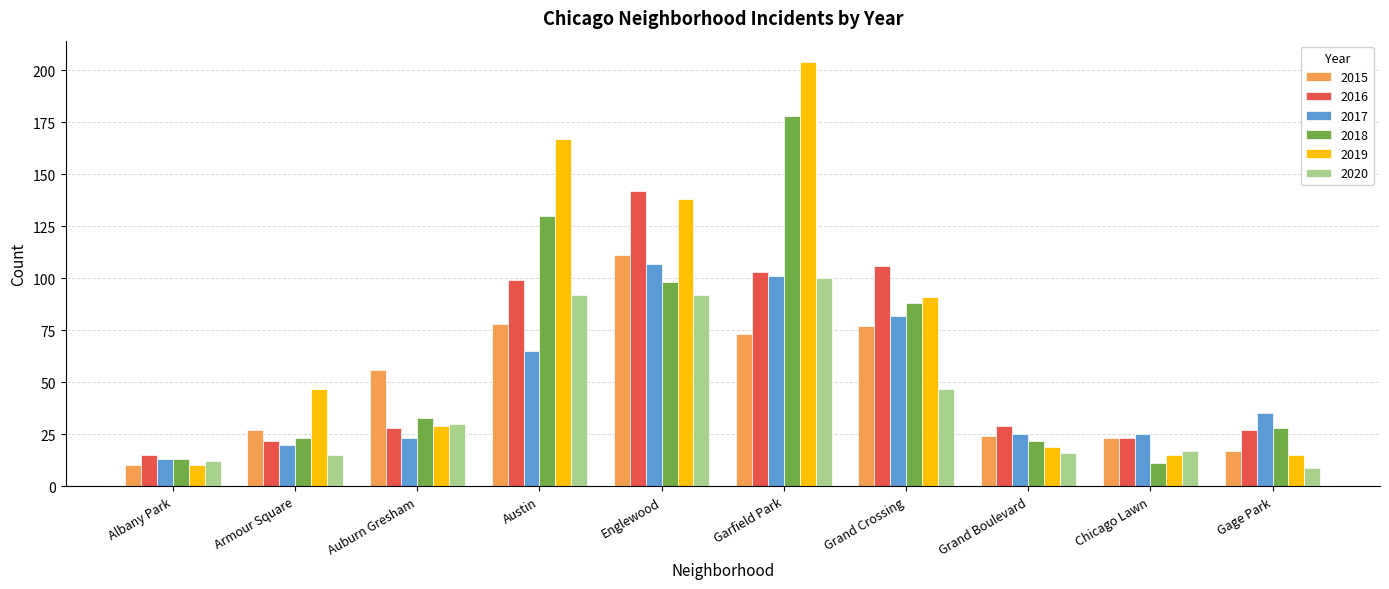

Which series changed the most between Armour Square and Auburn Gresham?

2015